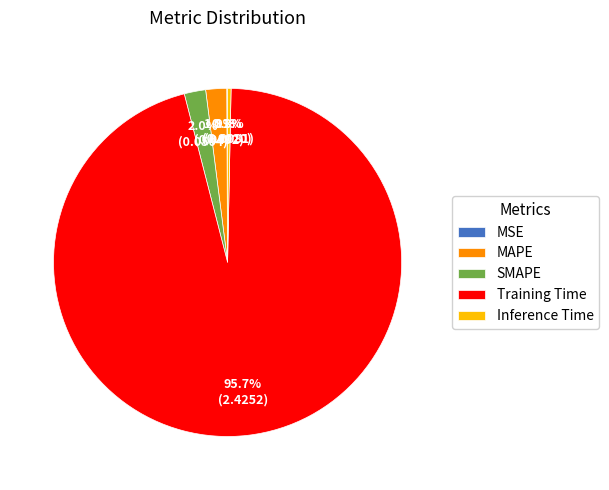

Is it true that SMAPE is 12% of the pie?

False